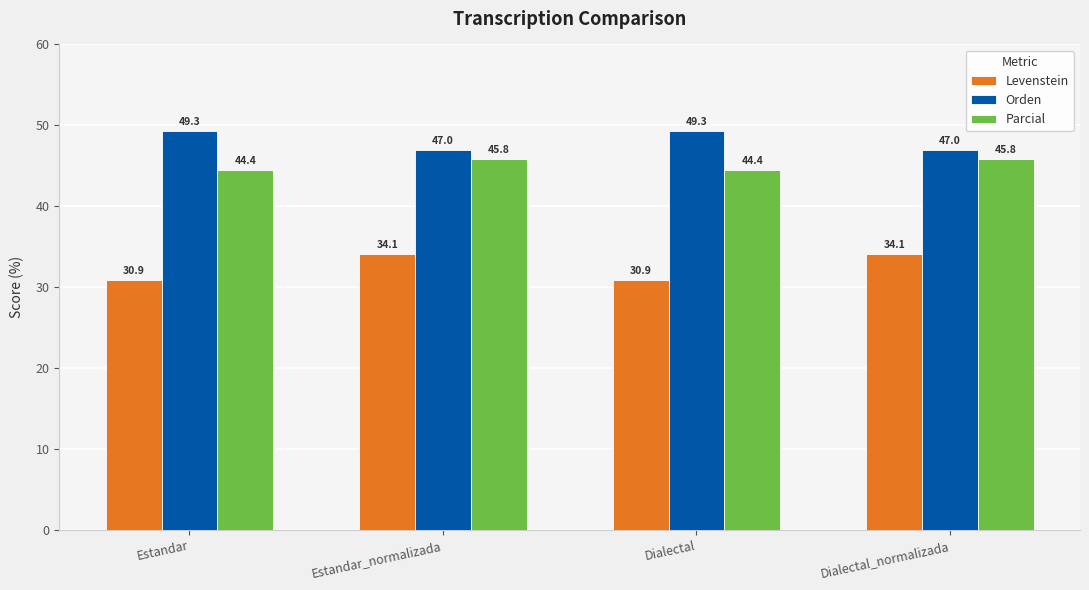

The value of Levenstein at Estandar_normalizada is 50.5. True or false?

False